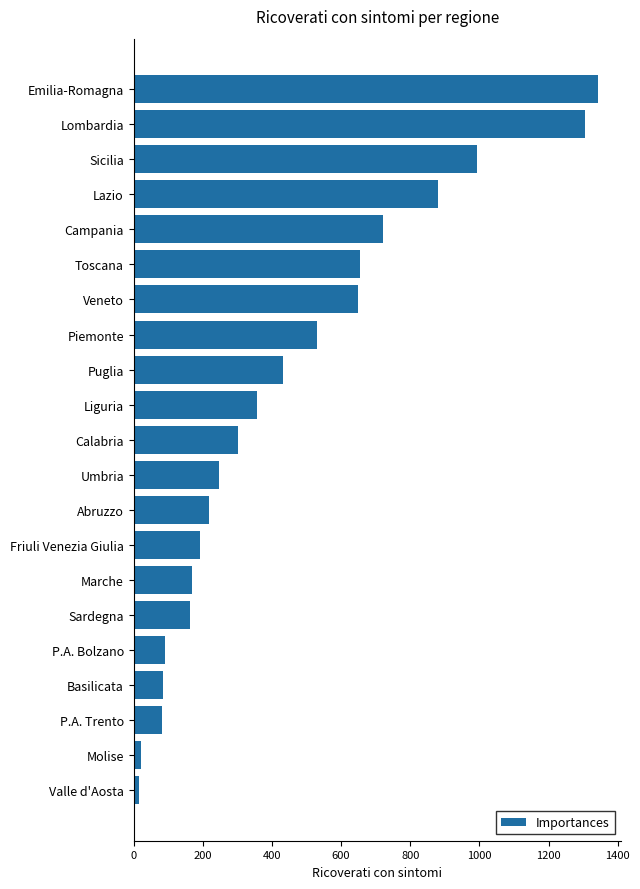

How many values are below 301?

10